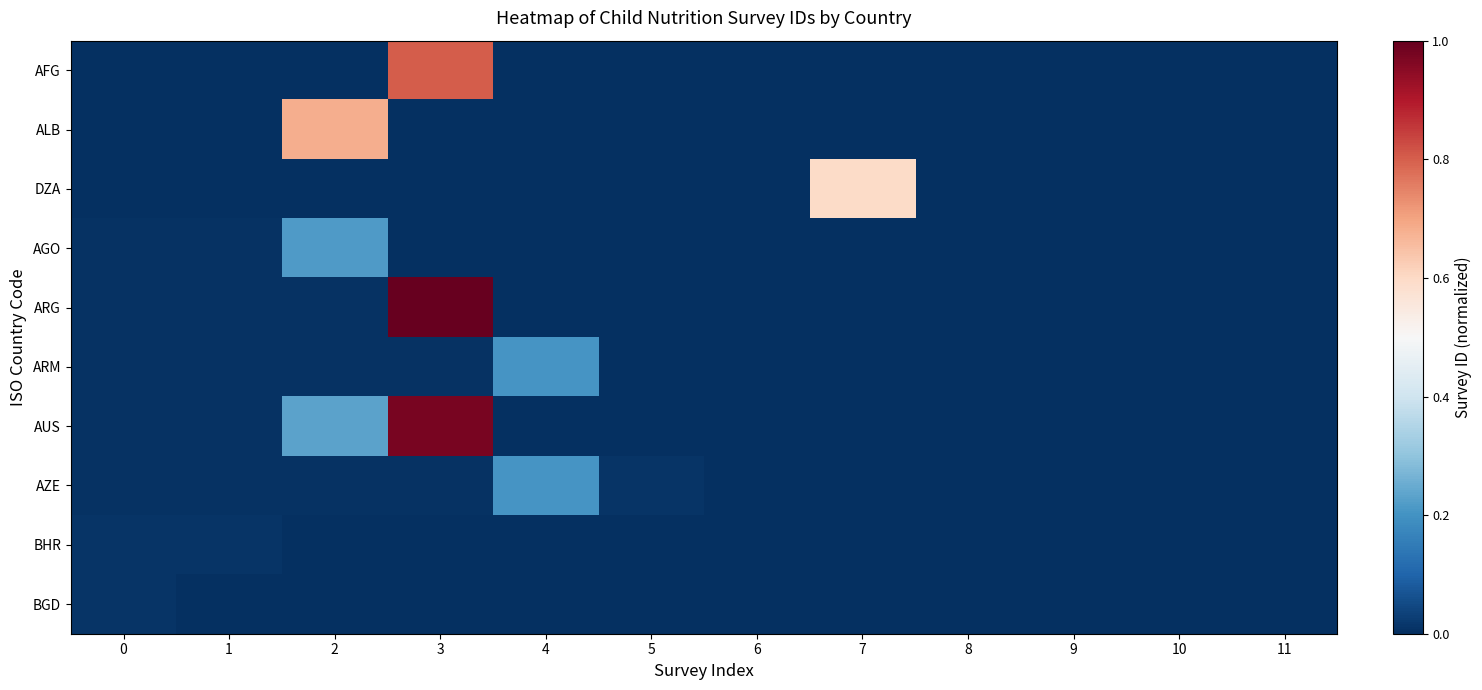

Which series has the largest total across all categories?

AUS